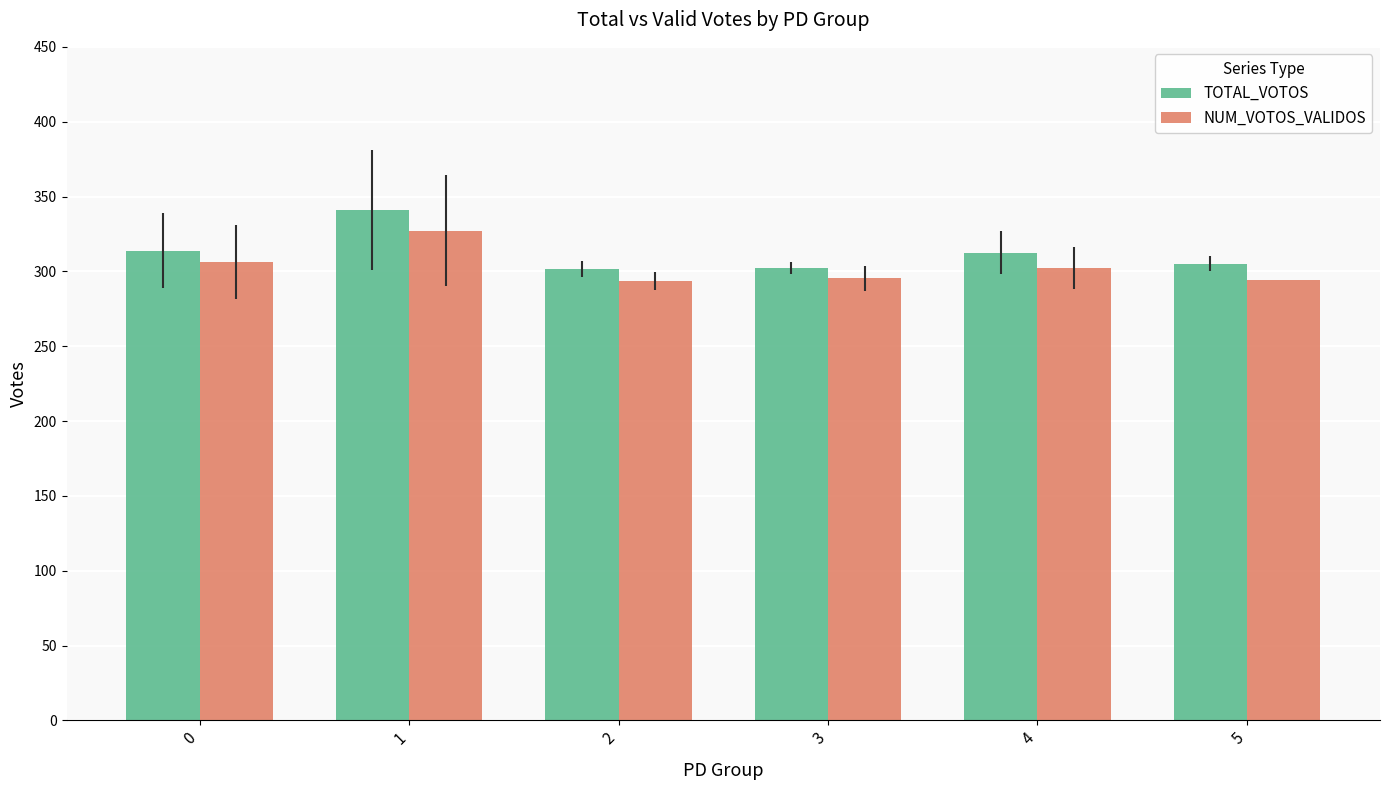

What is the total value across all series at 5?

599.0